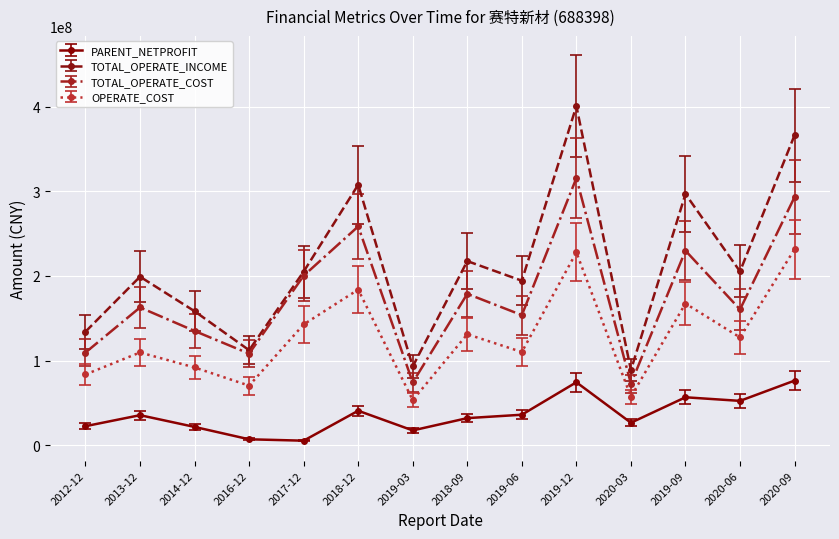

What value does the TOTAL_OPERATE_COST series have at 2014-12?

134984777.1